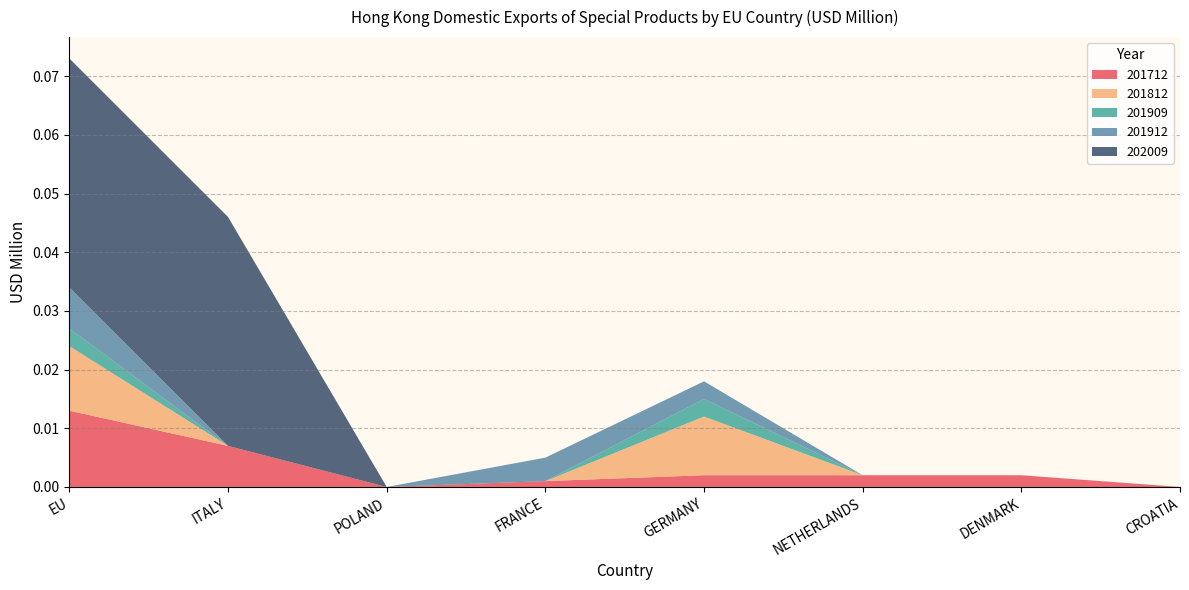

At which category is the sum across all series the highest?

EU